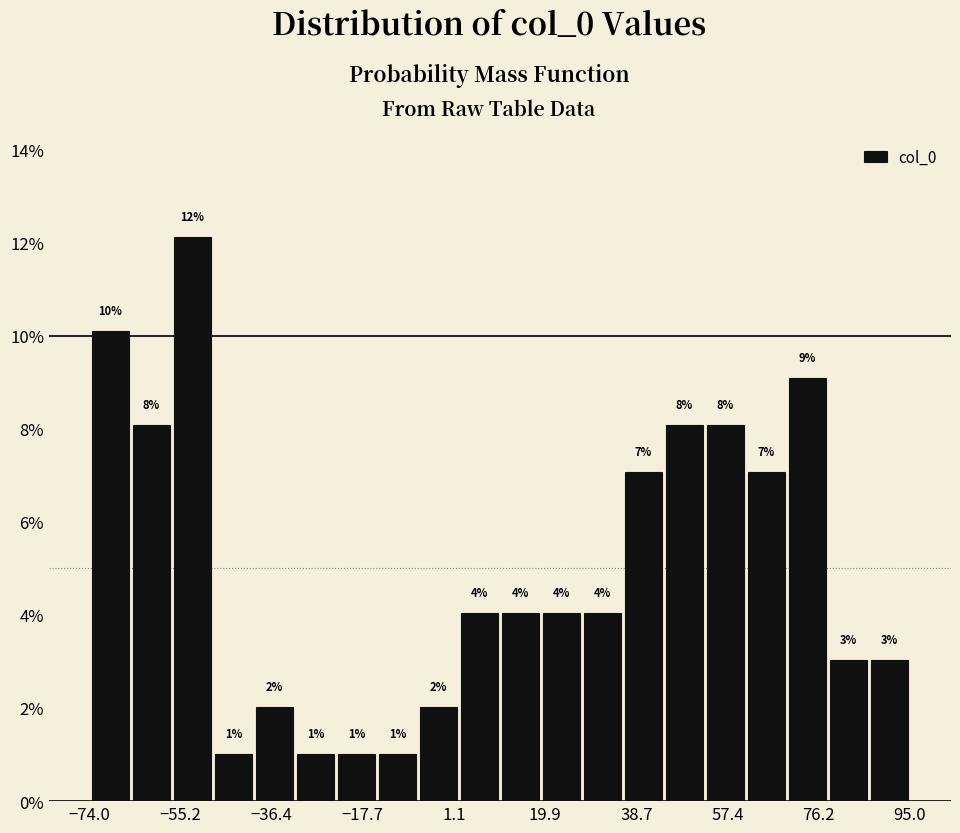

Which range on the x-axis has the tallest bar?

-56 to -48